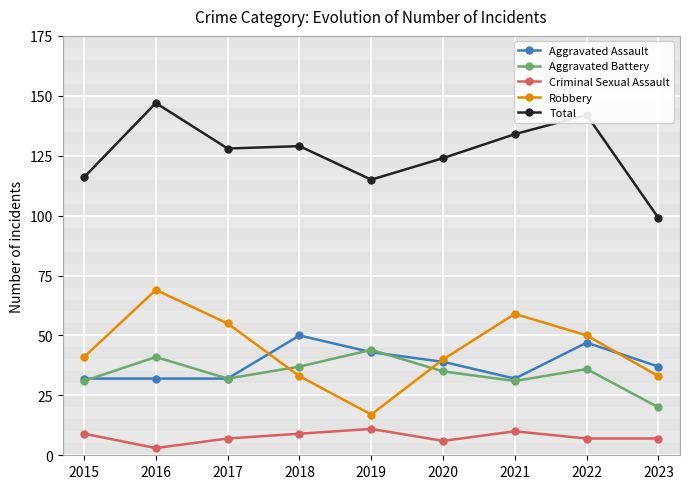

True or false: Total has more than 1 points higher than both neighbors.

True